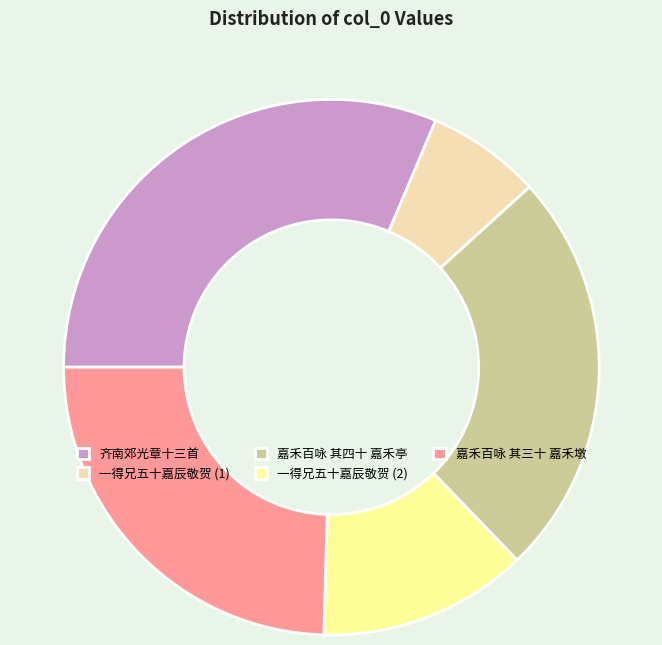

Which slice is the largest?

齐南郊光章十三首